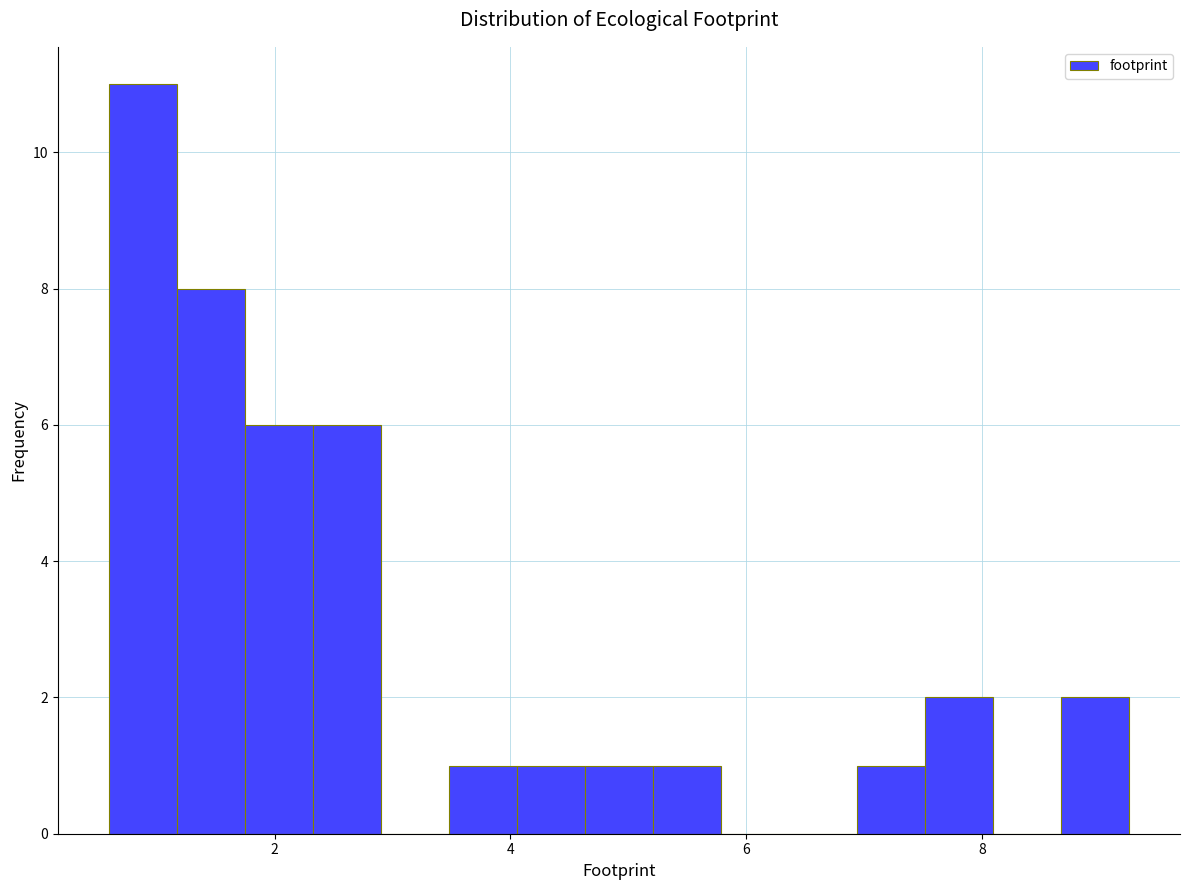

Read against the x-axis, roughly where is the centre of the tallest bar?

0.8